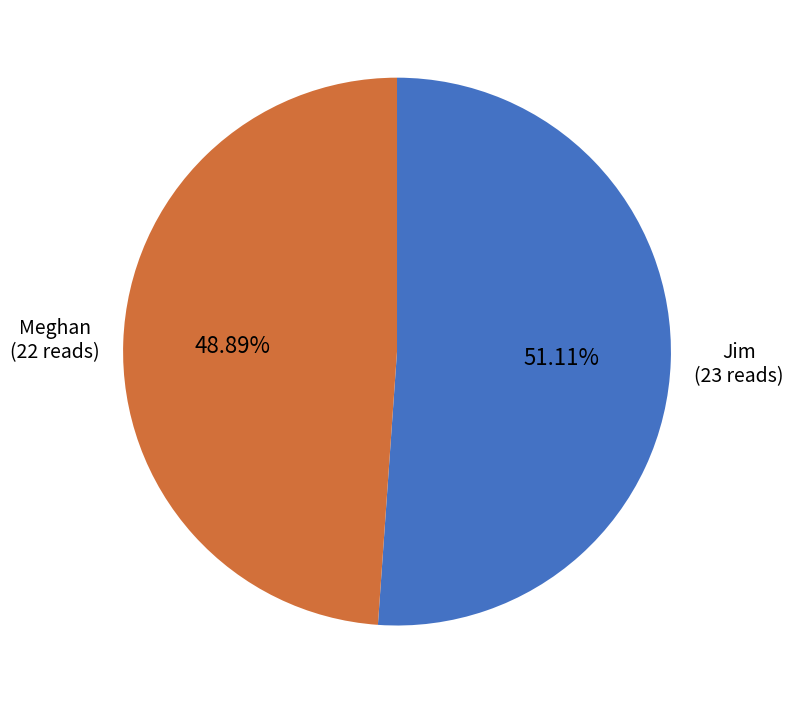

Is there any slice that represents more than half of the pie?

Yes